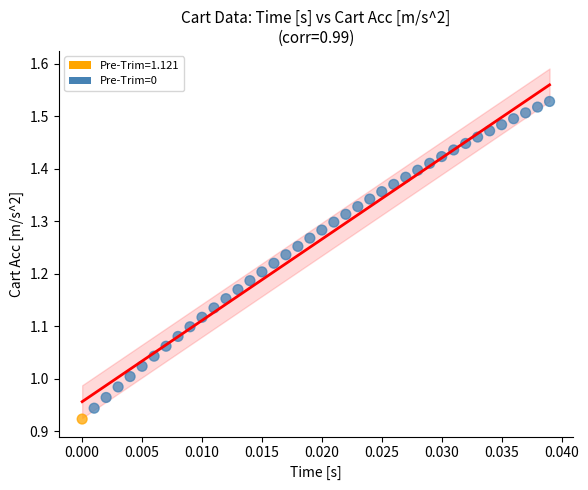

What is the range of Y values (max minus min)?

0.6